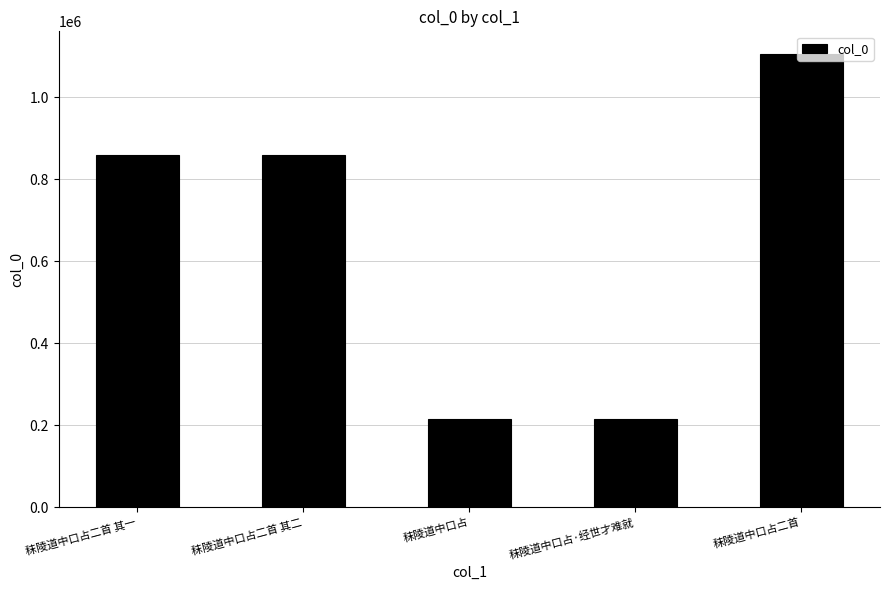

What is the difference between the values at 秣陵道中口占 and 秣陵道中口占二首?

889891